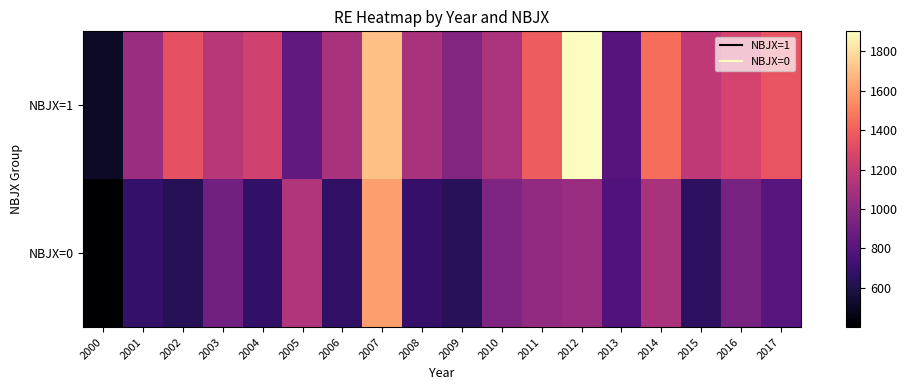

At which category is the sum across all series the highest?

2007